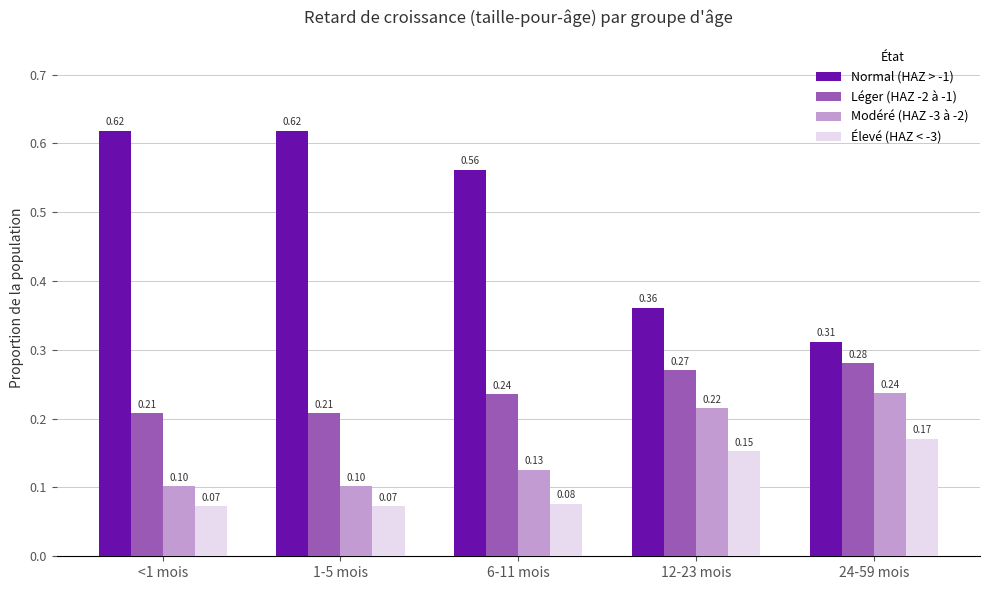

Which category has the highest value in the Élevé (HAZ < -3) series?

24-59 mois